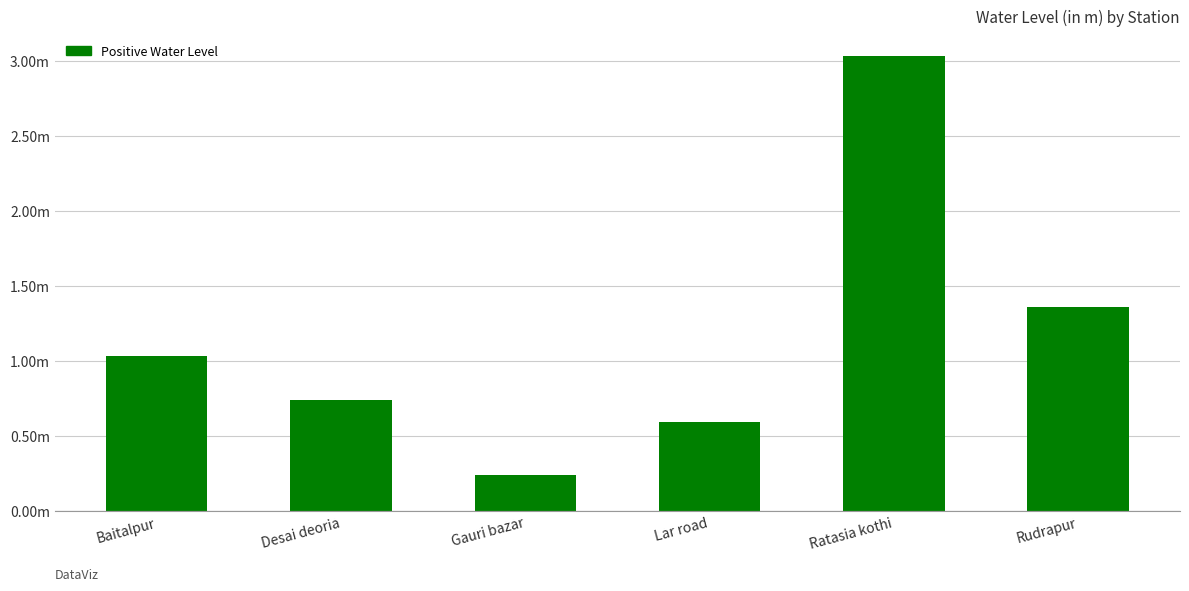

What is the label of the 4th bar from the left?

Lar road